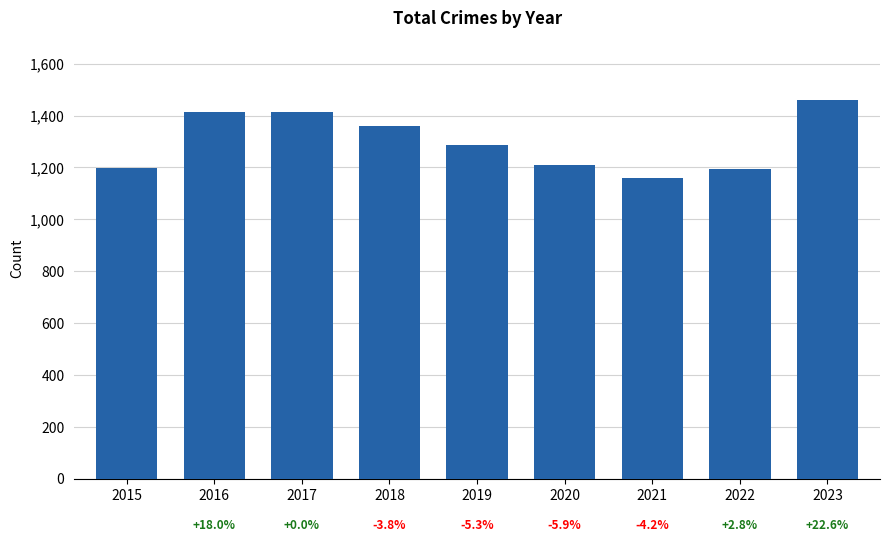

What is the change in value from 2016 to 2019?

-125